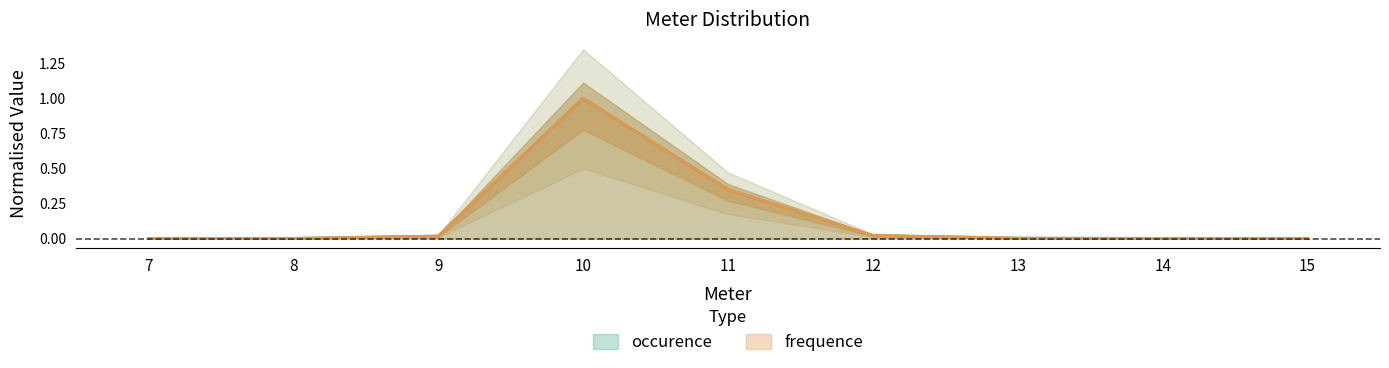

Reading left to right, list all the values displayed in this chart.

occurence: 7=0.0	8=0.0	9=0.0	10=1.0	11=0.3	12=0.0	13=0.0	14=0.0	15=0.0
frequence: 7=0.0	8=0.0	9=0.0	10=1.0	11=0.3	12=0.0	13=0.0	14=0.0	15=0.0